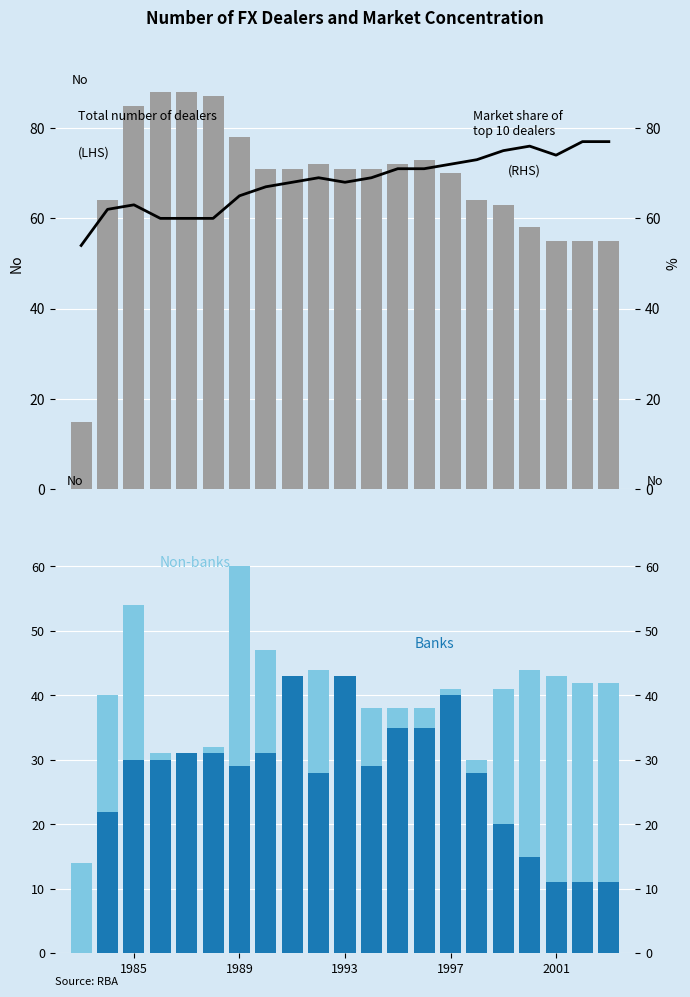

Reading right to left, extract all data points from this chart.

Total number of dealers: 55	55	55	58	63	64	70	73	72	71	71	72	71	71	78	87	88	88	85	64	15
Non-banks: 42	42	43	44	41	30	41	38	38	38	28	44	29	47	60	32	31	31	54	40	14
Banks: 11	11	11	15	20	28	40	35	35	29	43	28	43	31	29	31	31	30	30	22	0
Market share of top 10 dealers: 77	77	74	76	75	73	72	71	71	69	68	69	68	67	65	60	60	60	63	62	54